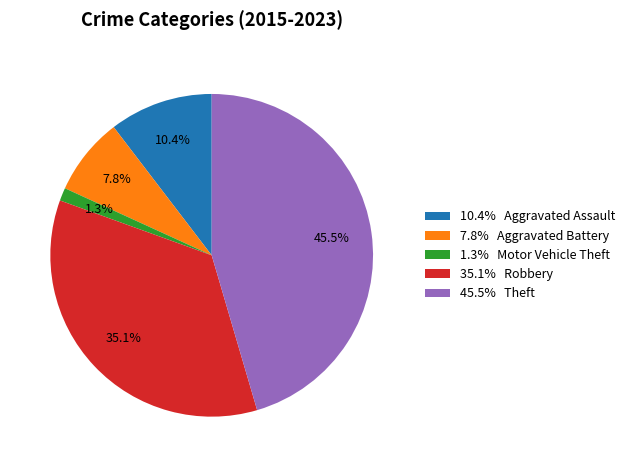

Which category has the biggest portion of the pie?

45.5% Theft